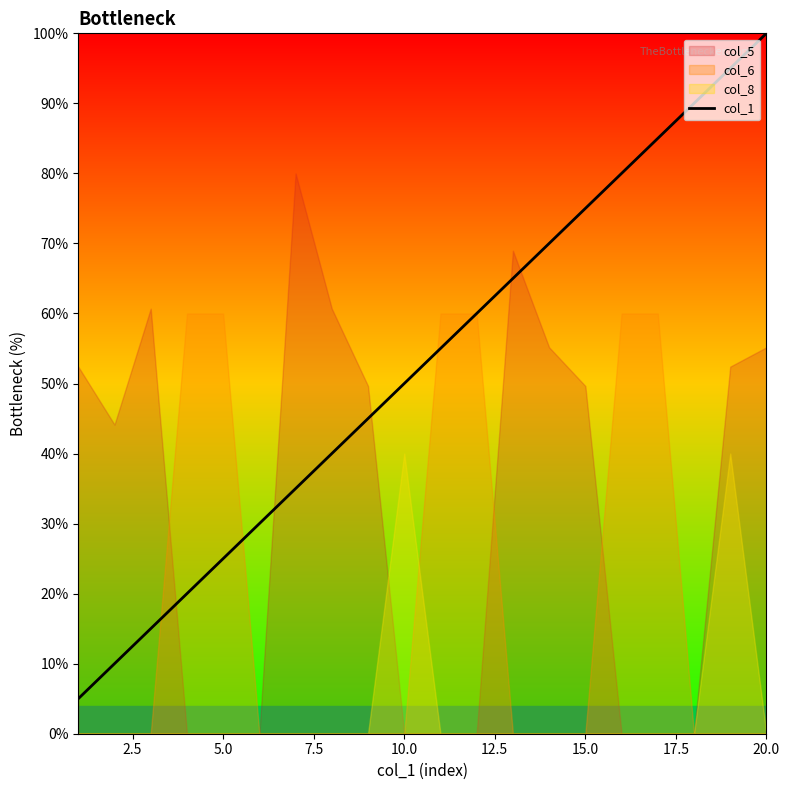

The value of col_1 at 5.0 is 16.6. True or false?

False